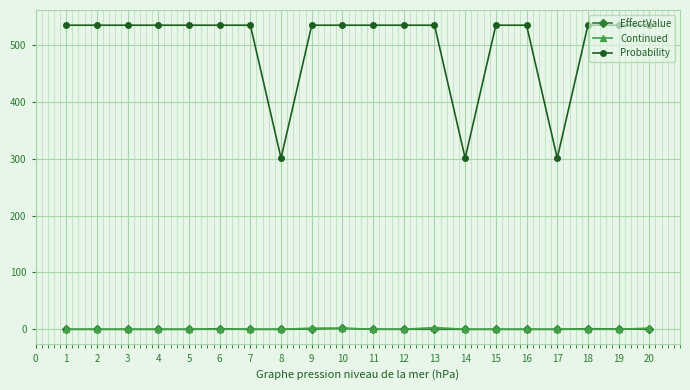

How many Continued values are between 0 and 1?

16